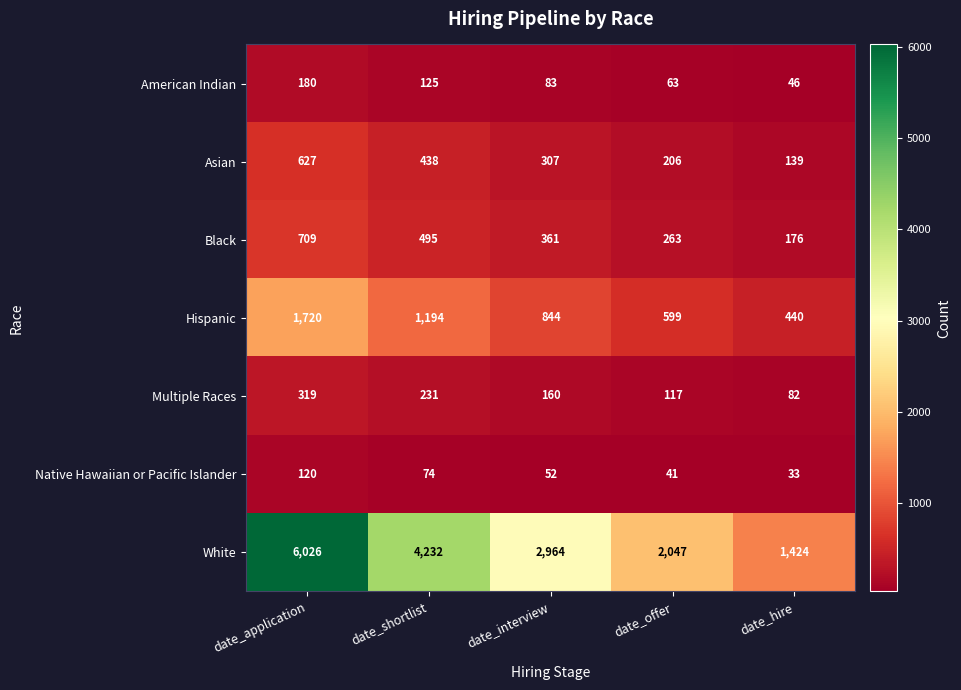

What is the difference between the highest and lowest values at date_hire?

1391